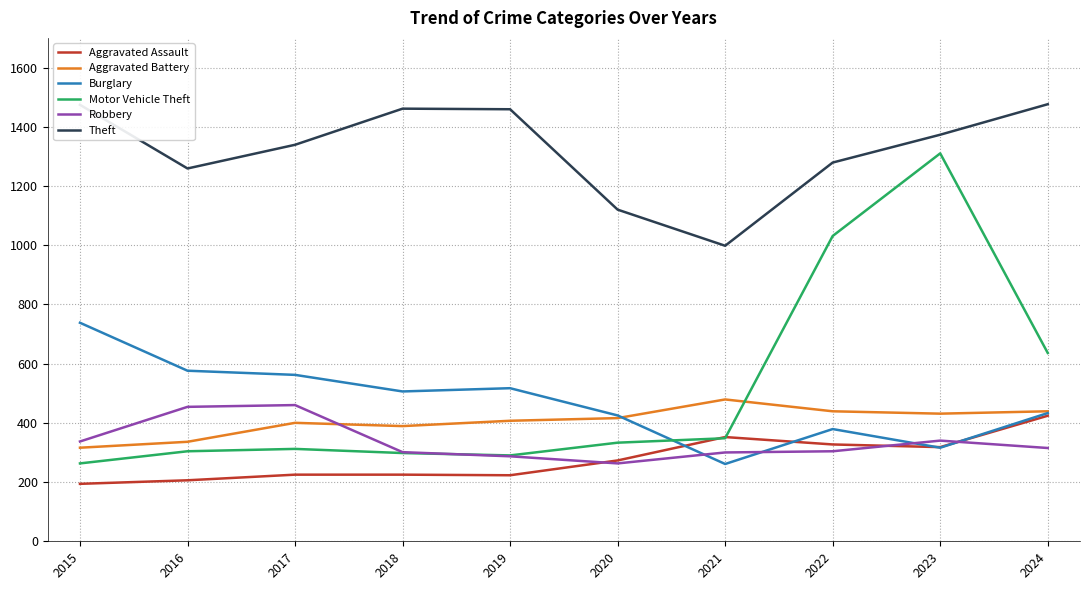

How many lines are shown in the chart?

6